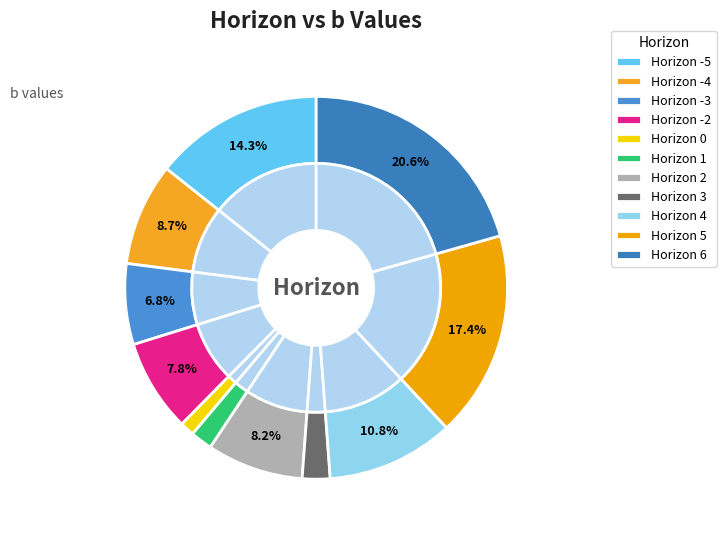

To the nearest percent, what portion does 3 represent?

2%